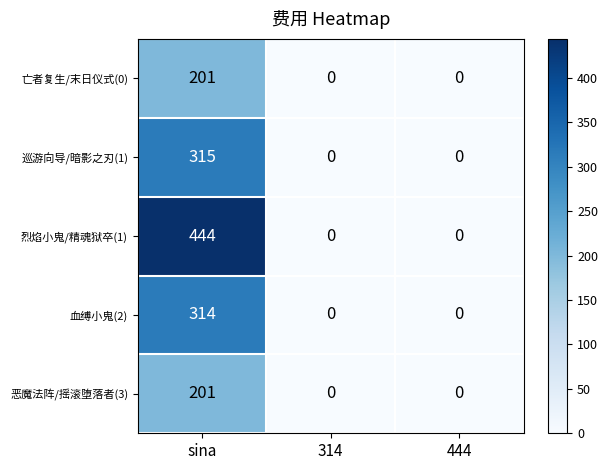

Is it true that 亡者复生/末日仪式(0) equals 52 at sina?

False